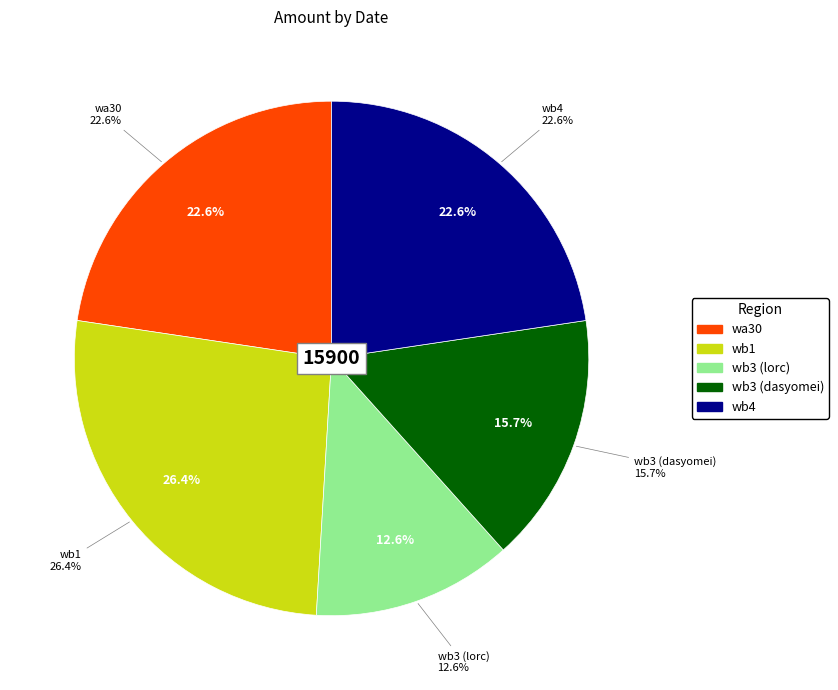

True or false: wb1 accounts for 26% of the total.

True